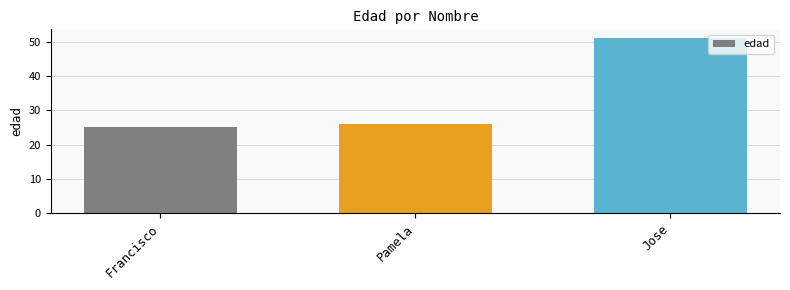

What is the minimum value shown in the chart?

25